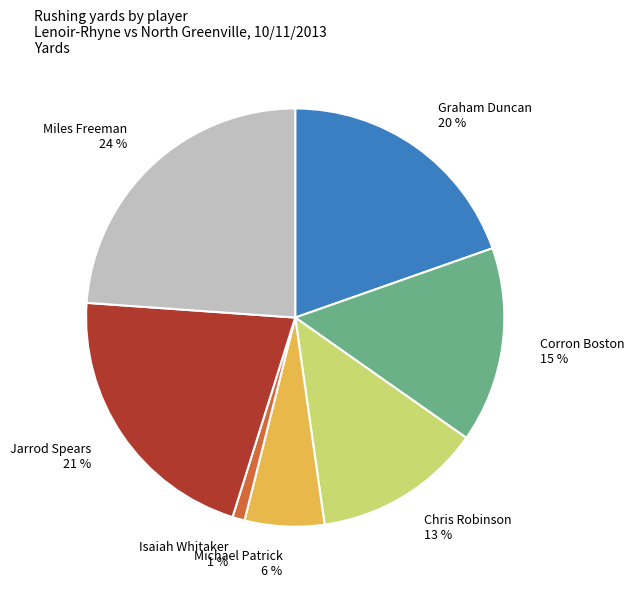

What is the largest slice in the pie chart?

Miles Freeman